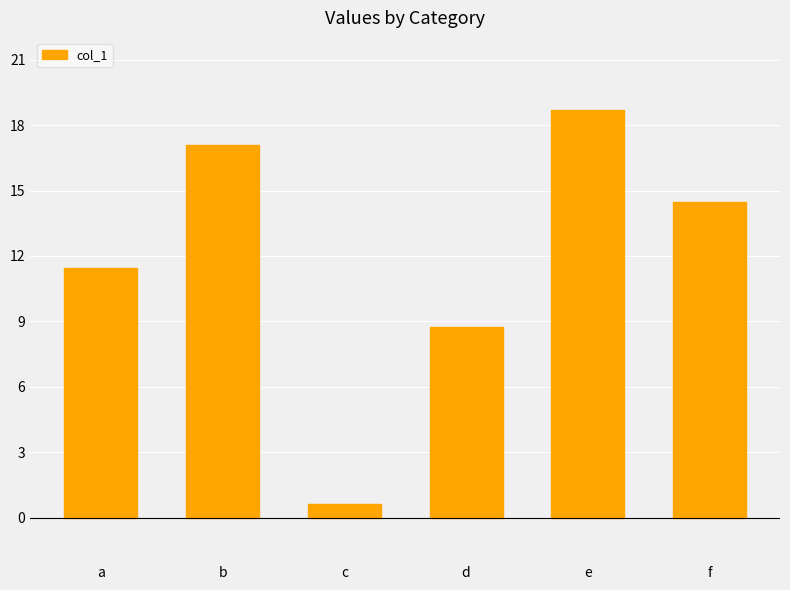

What is the change in value from a to e?

+7.3